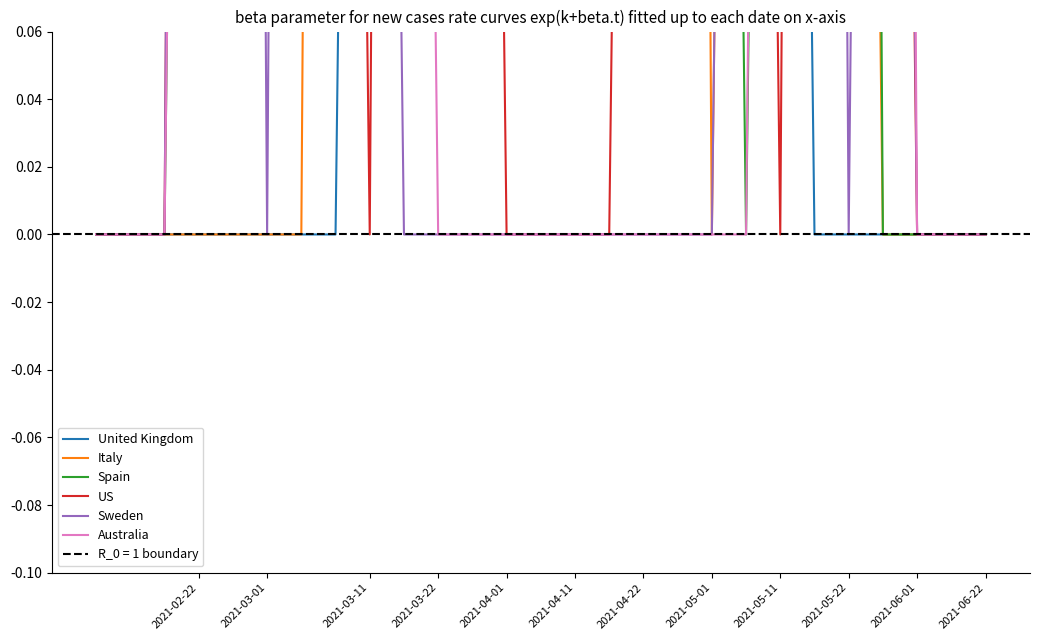

True or false: United Kingdom has a value of 3.2 at 2021-04-11.

False